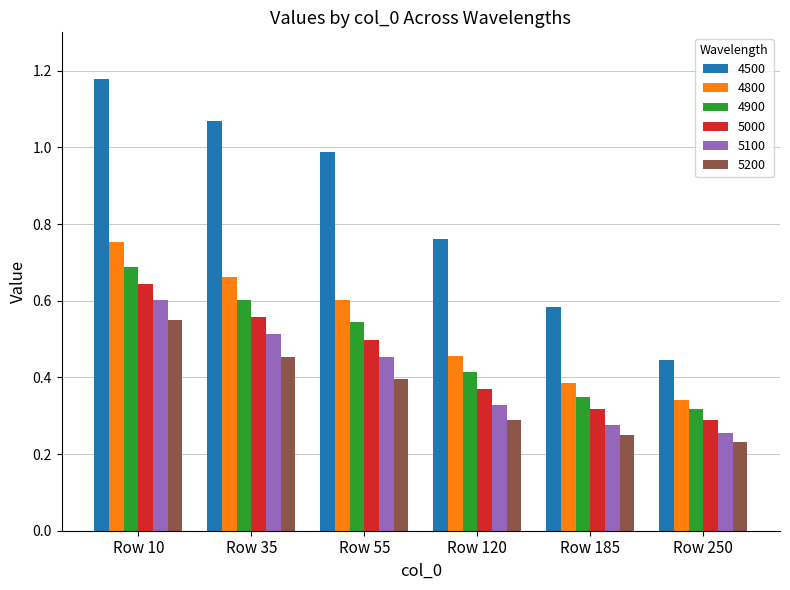

The 4900 series shows 0.3 at Row 185. True or false?

True